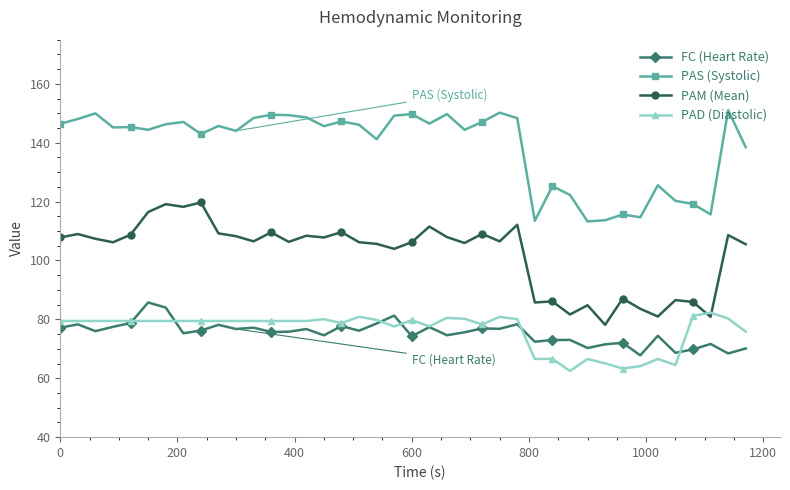

What is the value of the FC (Heart Rate) point at the 24th from the left?

75.6